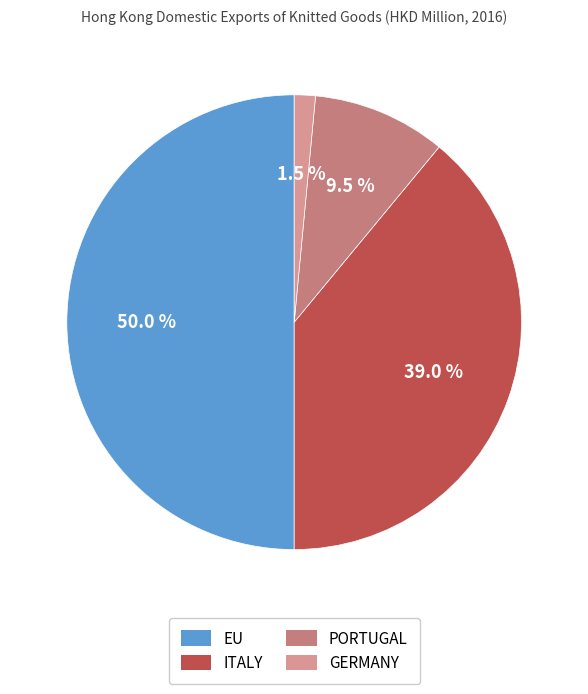

Count the number of slices in the pie.

4